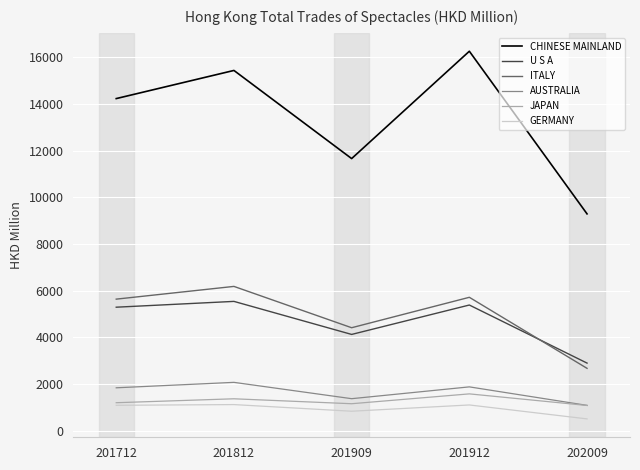

What is the spread (max minus min) of values at 201712?

13152.0